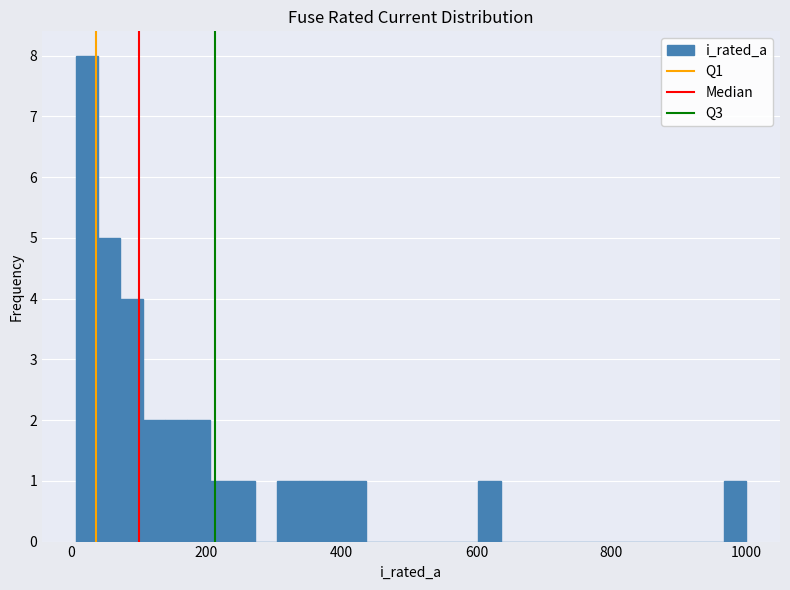

Around what value on the x-axis is the tallest bar? Give the approximate position of its centre, as read against the axis.

20